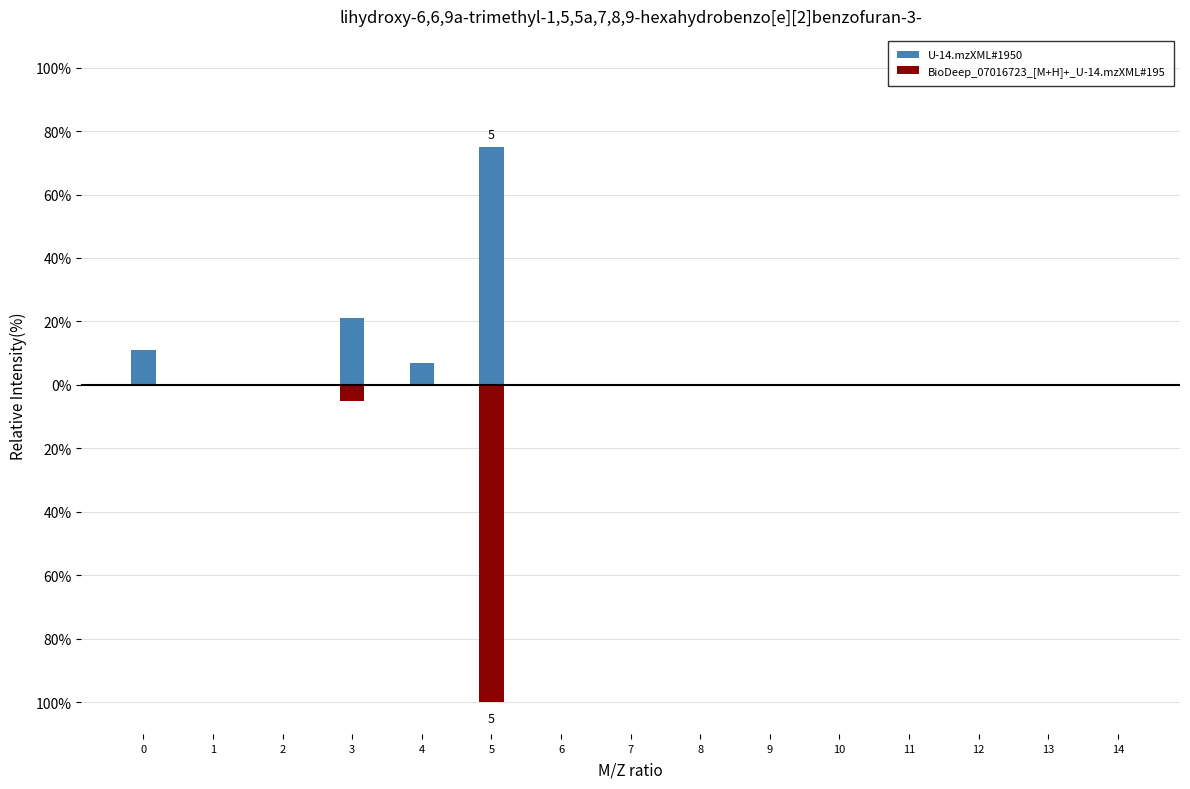

Count the number of categories in the chart.

15